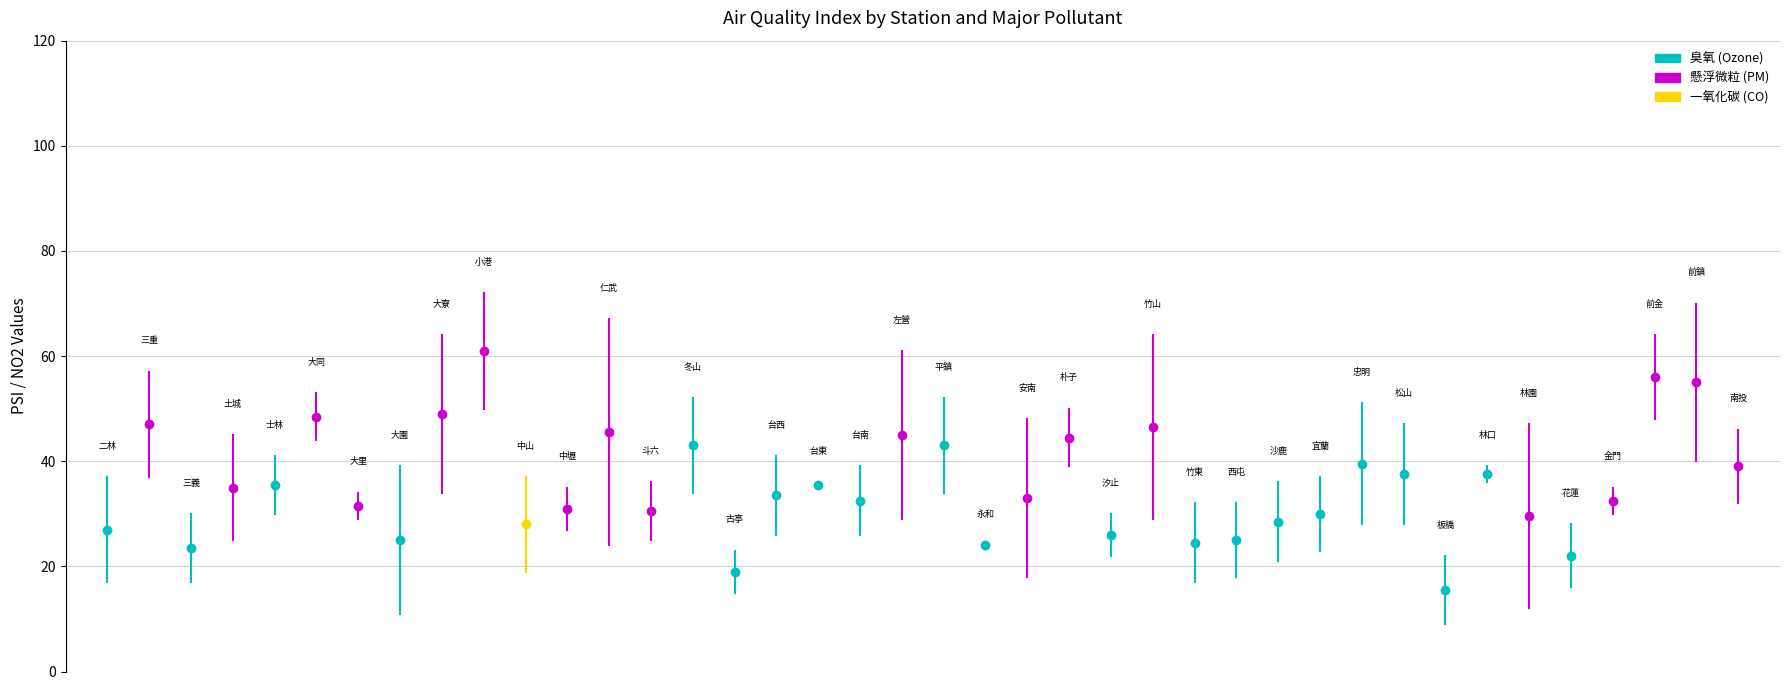

What are all the series names shown in the legend?

臭氧, 懸浮微粒, 一氧化碳